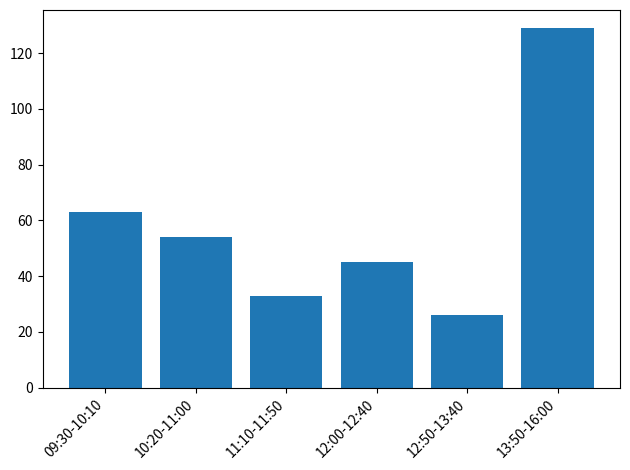

Which has a higher value, 10:20-11:00 or 11:10-11:50?

10:20-11:00